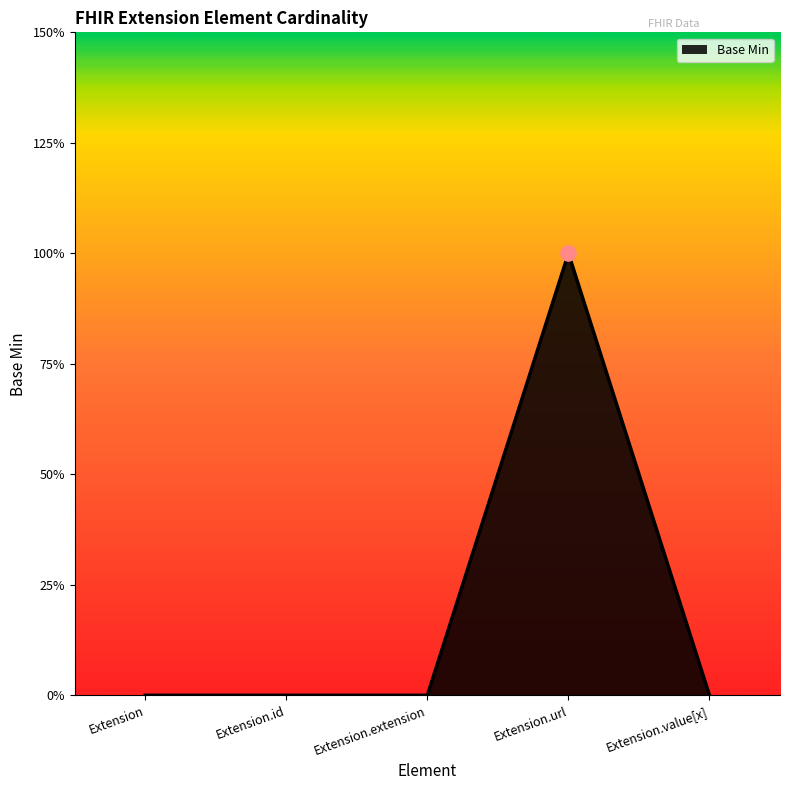

What is the change in value from Extension.url to Extension.value[x]?

-1